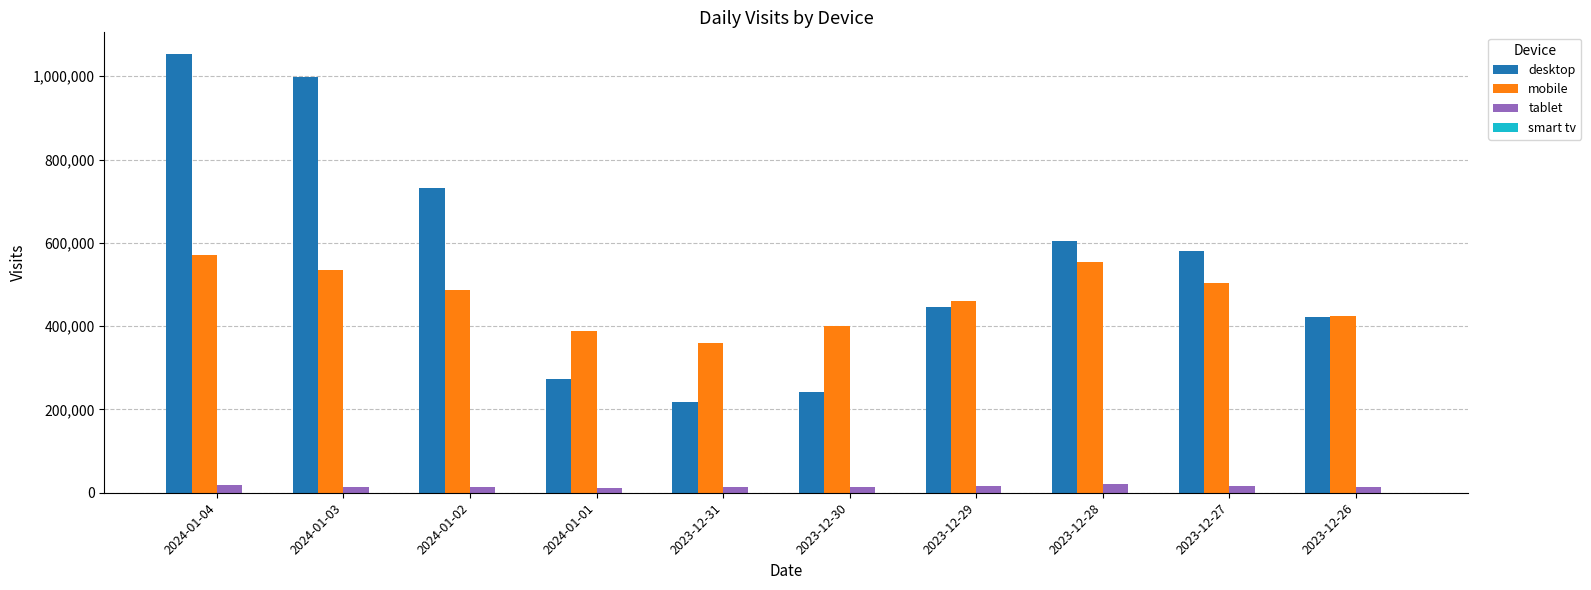

What is the sum of all mobile values?

4685369